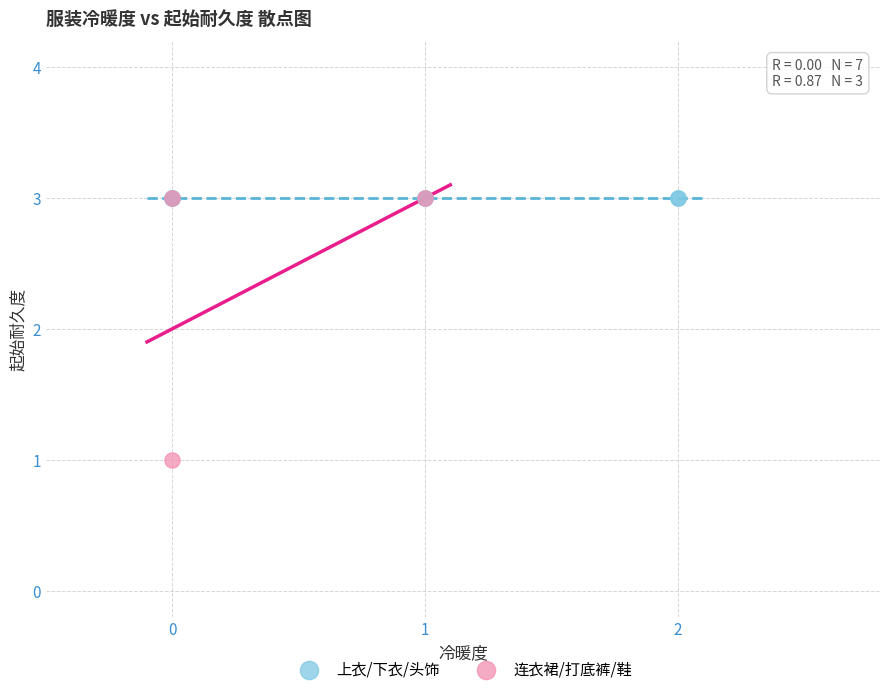

Which series reaches the minimum Y coordinate?

连衣裙/打底裤/鞋